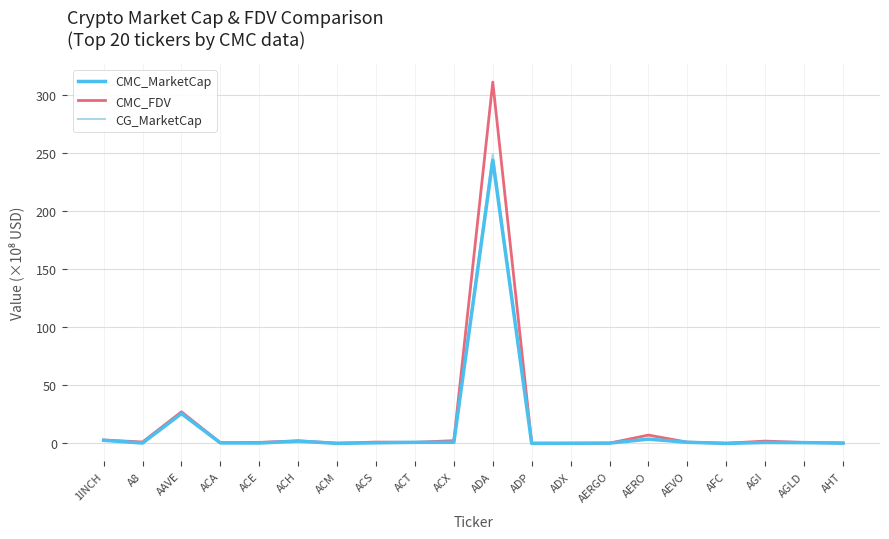

What position from the right is ACM?

14